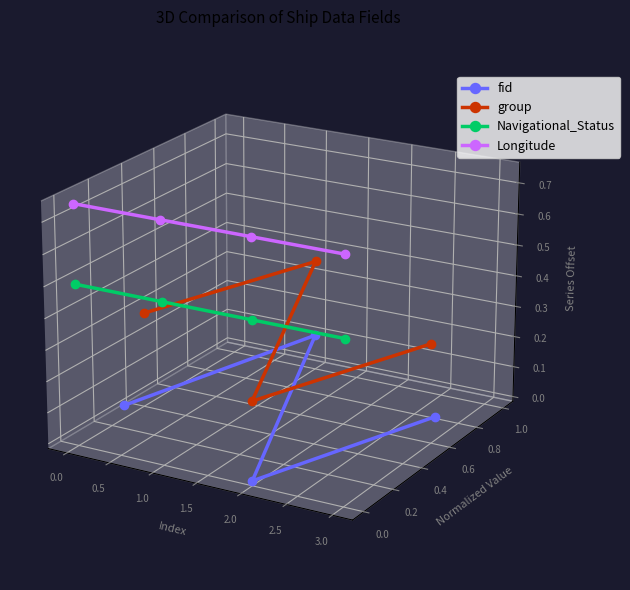

Count the number of categories in the chart.

4